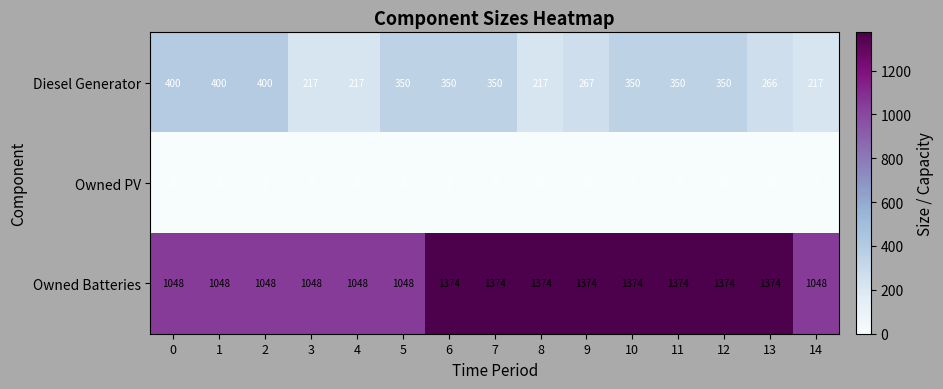

What is the difference between the highest and lowest values at 11?

1374